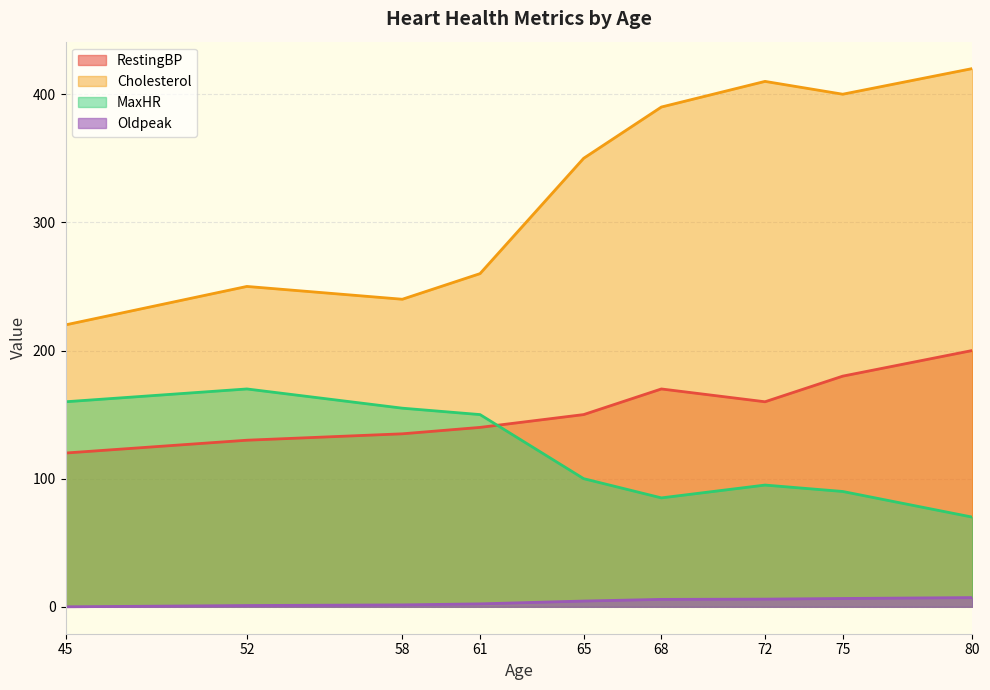

Which label corresponds to the smallest value in the chart?

45